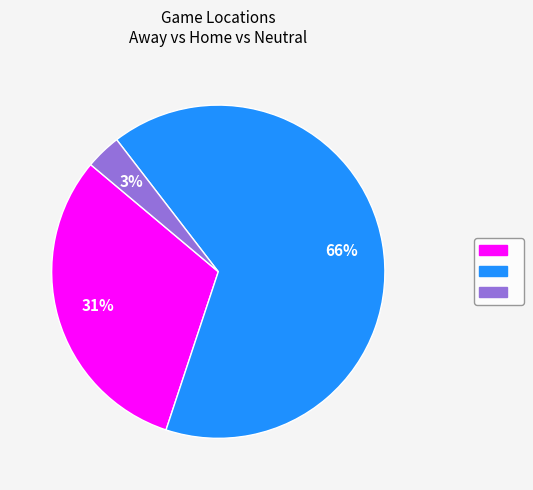

Does any single category account for the majority?

Yes